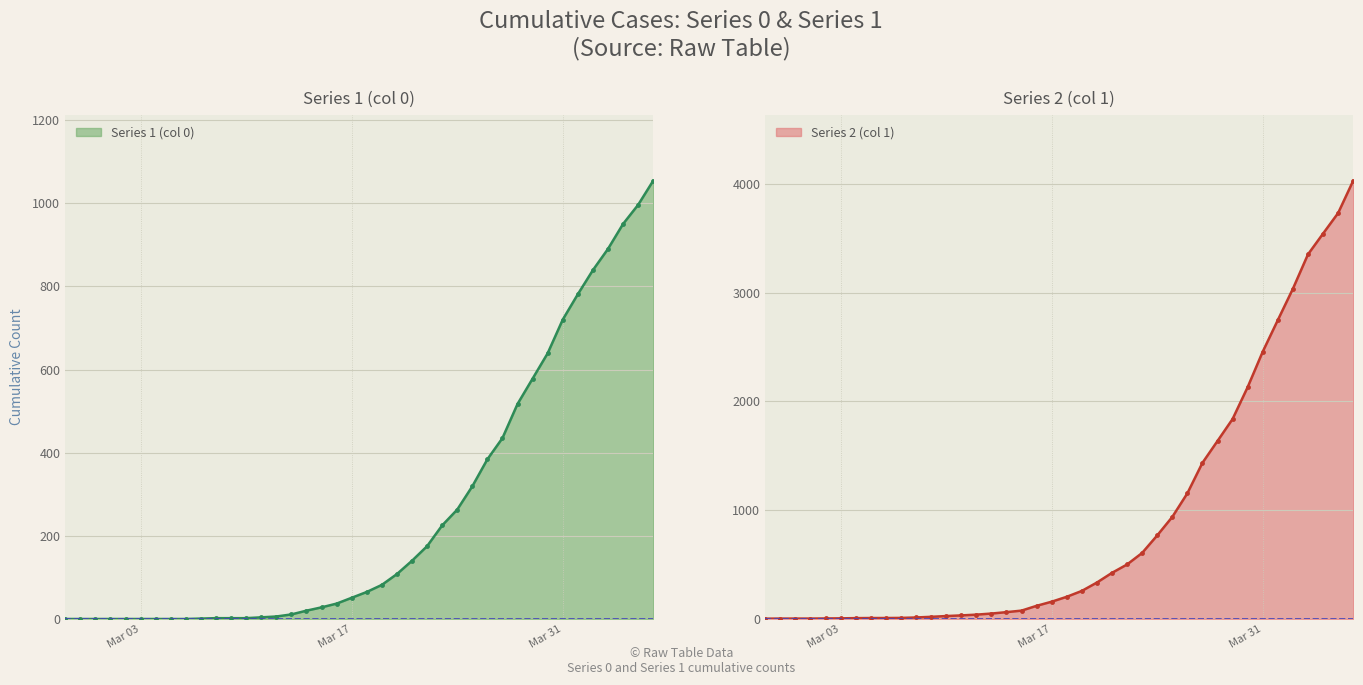

What is the sum of all Series 1 (col 0) values?

10324